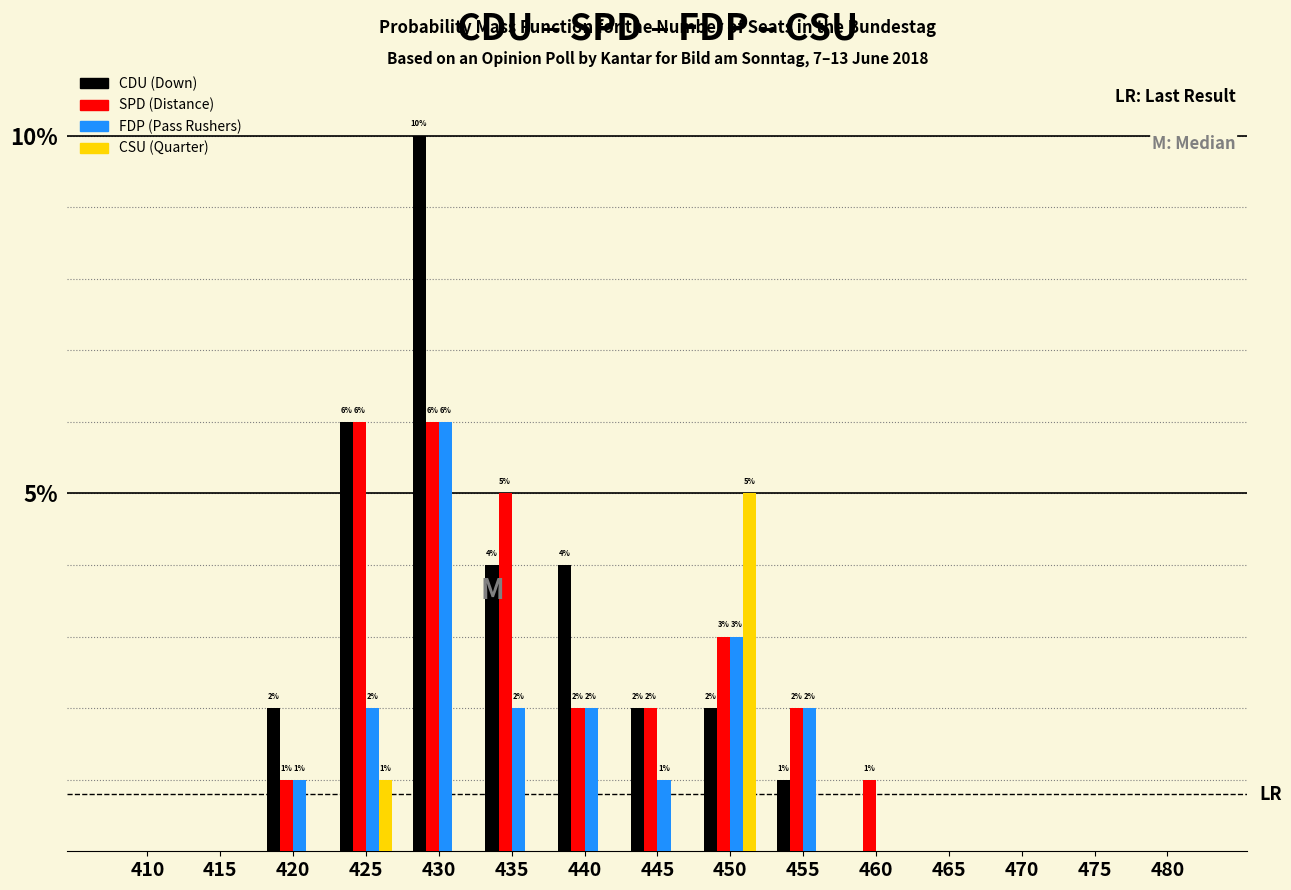

Between 430 and 455, which series saw the biggest shift?

CDU (Down)